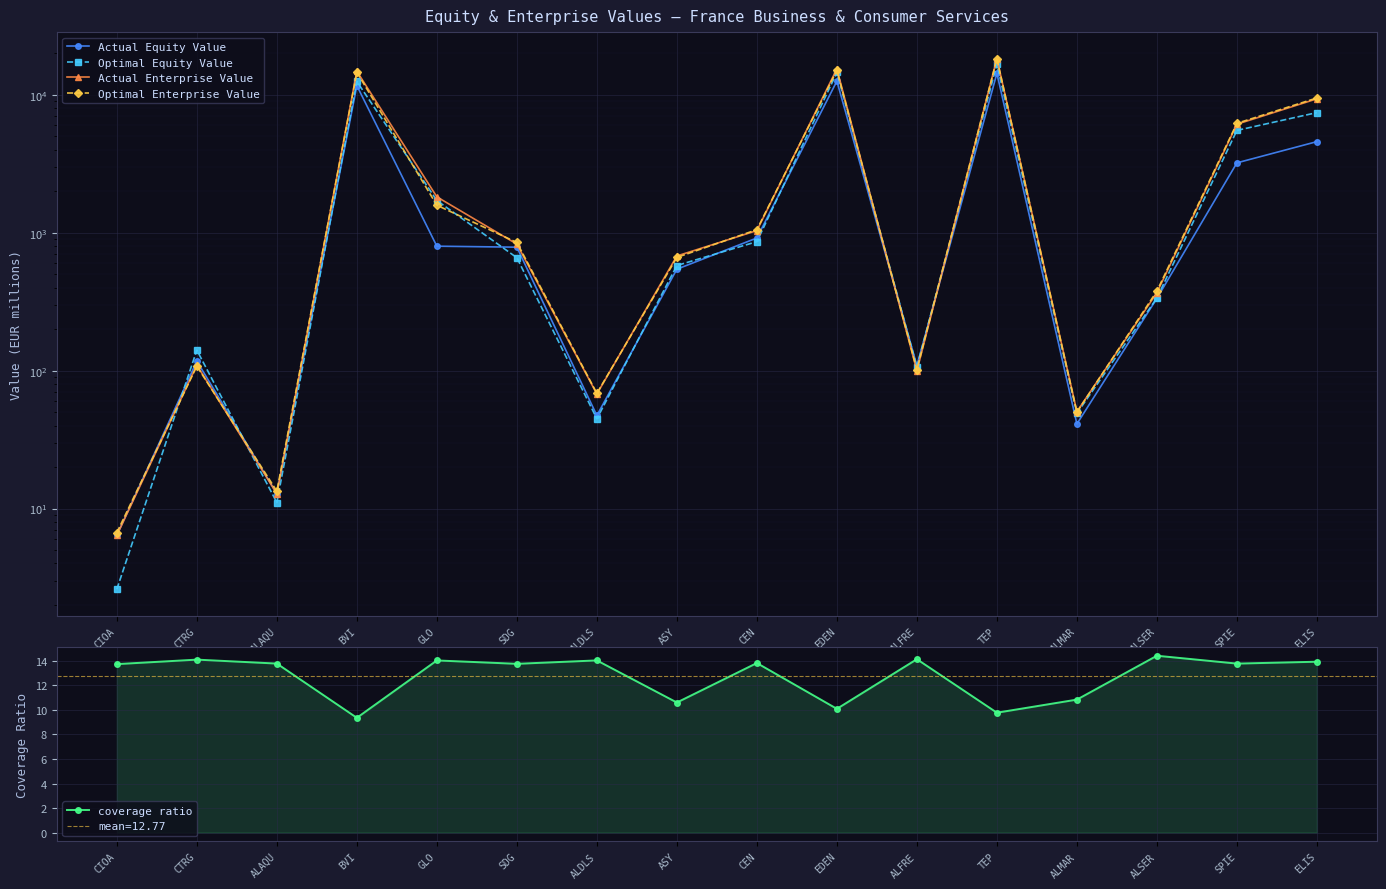

Reading left to right, list all the values displayed in this chart.

Actual Equity Value: CIOA=6.4	CTRG=117.2	ALAQU=12.8	BVI=11661.7	GLO=799.2	SDG=786.0	ALDLS=47.3	ASY=544.1	CEN=916.6	EDEN=12586.4	ALFRE=108.6	TEP=14324.0	ALMAR=41.1	ALSER=334.3	SPIE=3213.8	ELIS=4582.1
Optimal Equity Value: CIOA=2.6	CTRG=140.8	ALAQU=11.1	BVI=12510.4	GLO=1713.7	SDG=659.4	ALDLS=44.8	ASY=578.8	CEN=862.2	EDEN=14536.1	ALFRE=106.2	TEP=16695.9	ALMAR=49.0	ALSER=336.5	SPIE=5526.7	ELIS=7439.8
Actual Enterprise Value: CIOA=6.4	CTRG=109.7	ALAQU=12.8	BVI=14832.9	GLO=1821.7	SDG=827.6	ALDLS=67.7	ASY=678.8	CEN=1037.0	EDEN=15428.2	ALFRE=99.6	TEP=18316.9	ALMAR=50.4	ALSER=368.1	SPIE=6127.3	ELIS=9364.6
Optimal Enterprise Value: CIOA=6.7	CTRG=107.9	ALAQU=13.4	BVI=14586.9	GLO=1583.8	SDG=850.6	ALDLS=68.4	ASY=662.4	CEN=1053.4	EDEN=15051.7	ALFRE=101.7	TEP=18297.5	ALMAR=50.0	ALSER=377.6	SPIE=6219.5	ELIS=9498.5
coverage ratio: CIOA=13.7	CTRG=14.1	ALAQU=13.8	BVI=9.4	GLO=14.0	SDG=13.8	ALDLS=14.0	ASY=10.6	CEN=13.8	EDEN=10.1	ALFRE=14.1	TEP=9.8	ALMAR=10.8	ALSER=14.4	SPIE=13.8	ELIS=13.9